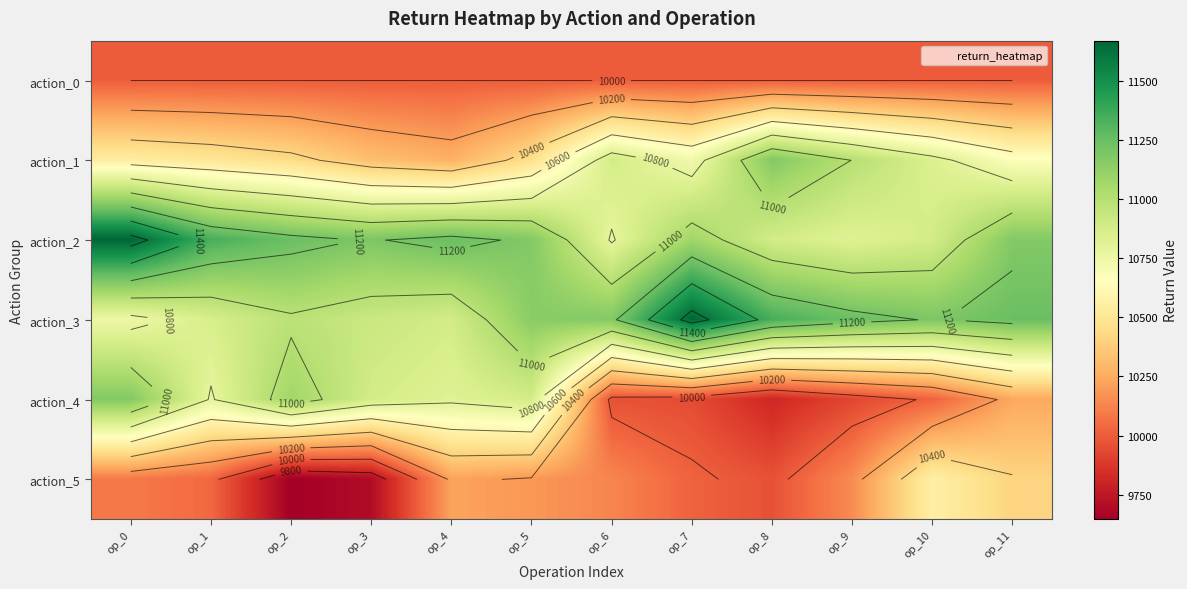

Which series has the largest total across all categories?

action_2